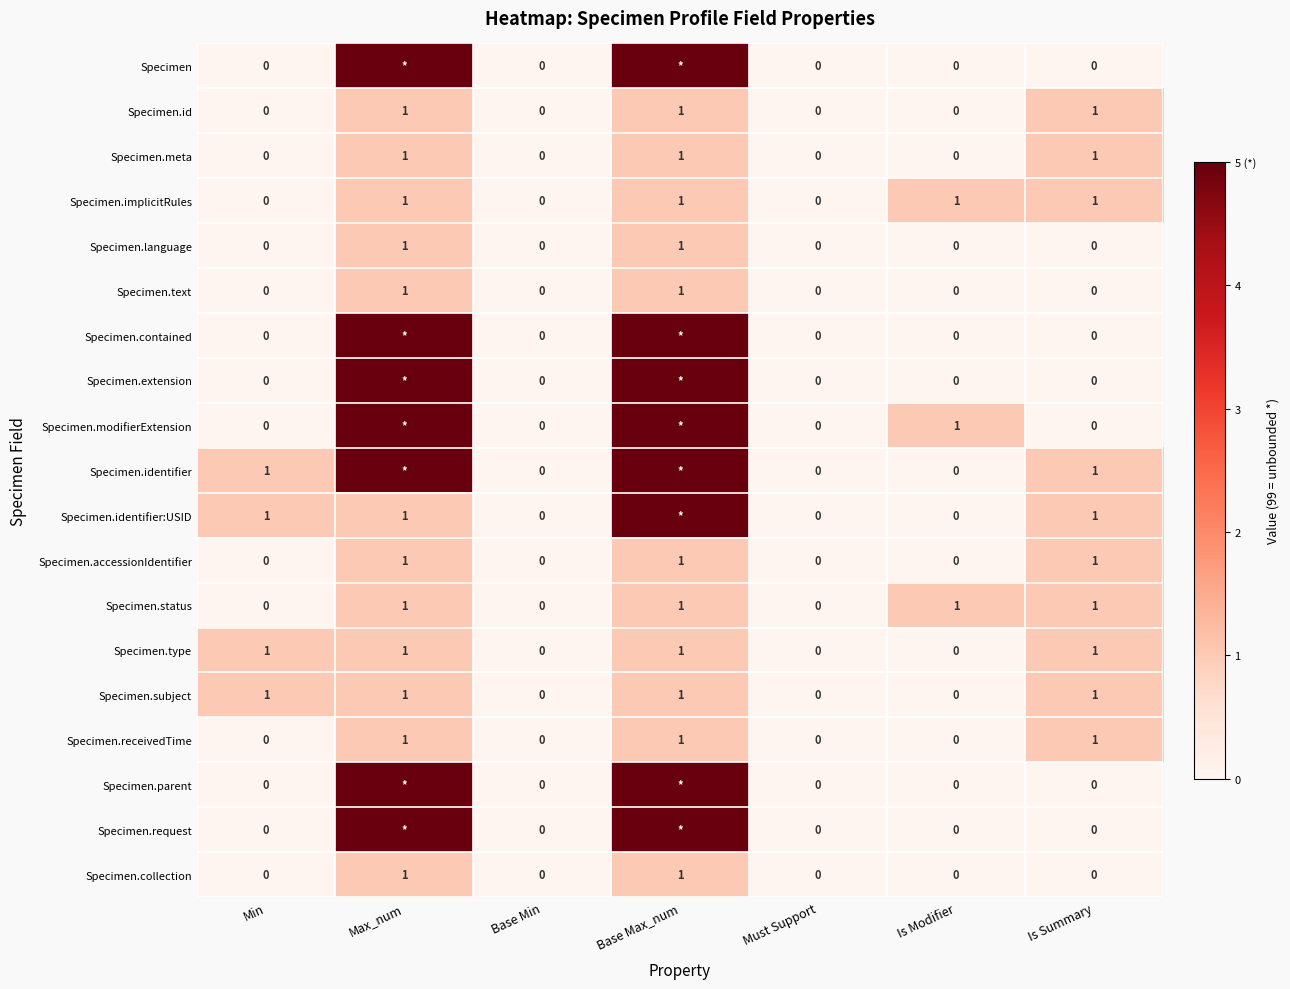

Is it true that Specimen.implicitRules equals 2 at Is Modifier?

False